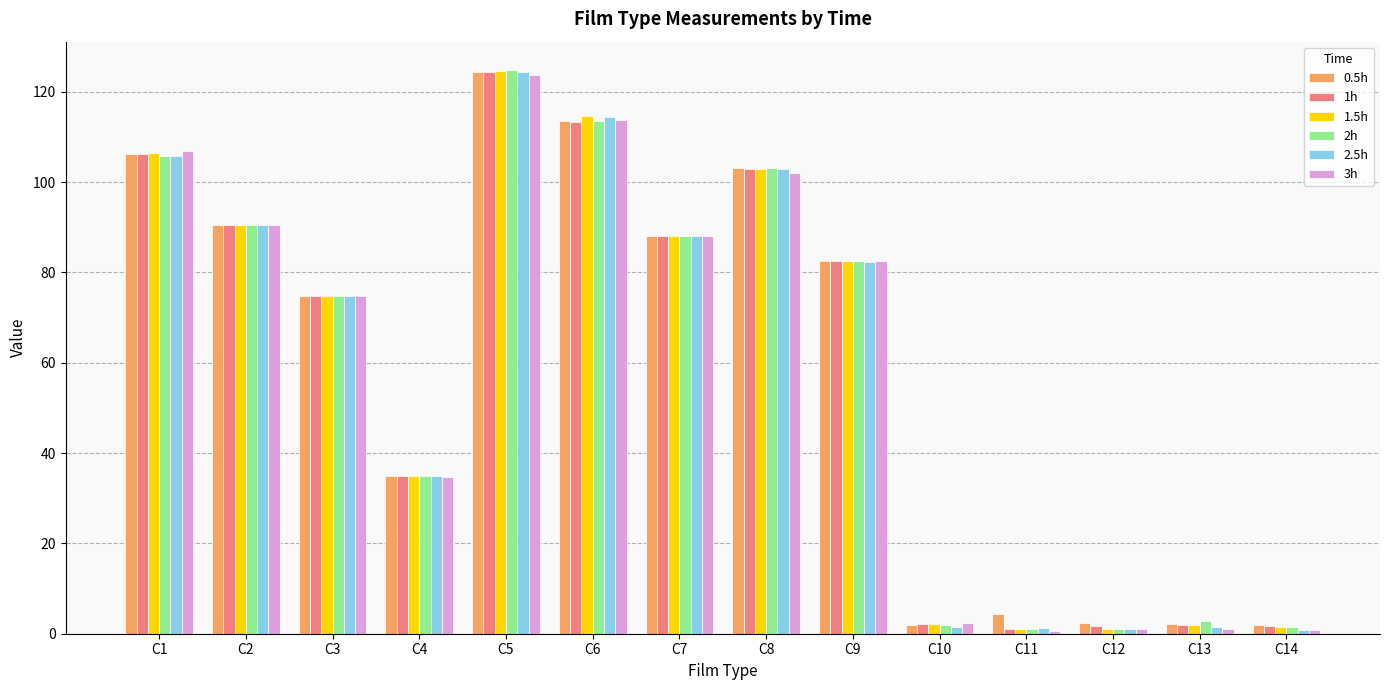

What is the spread (max minus min) of values at C6?

1.3